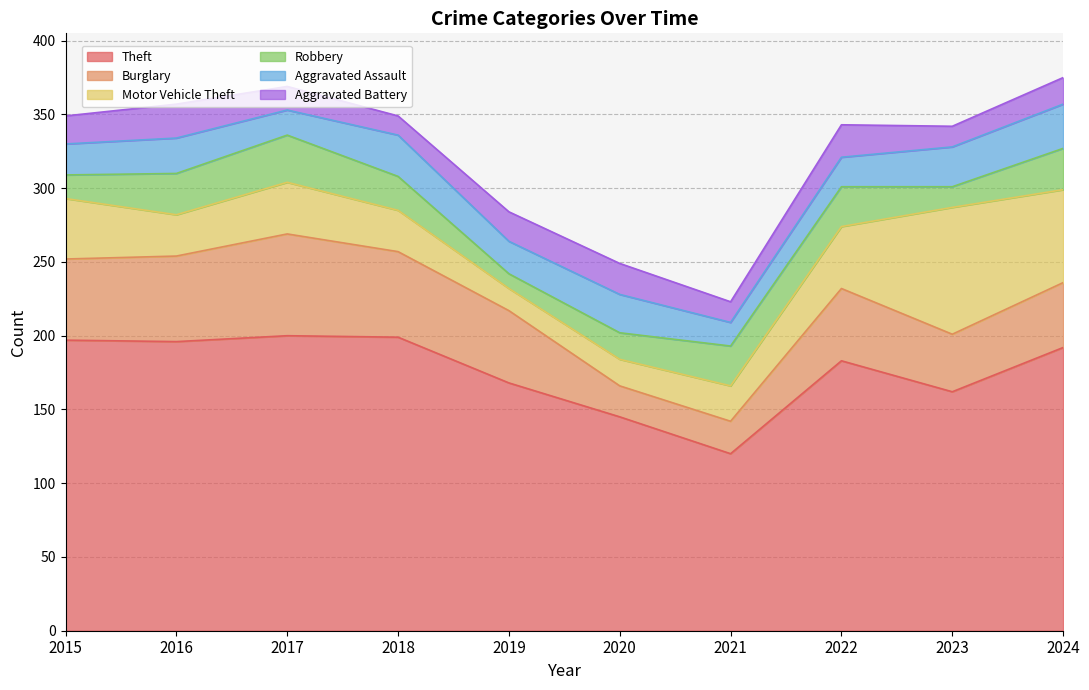

Which series has the largest range (max minus min)?

Theft